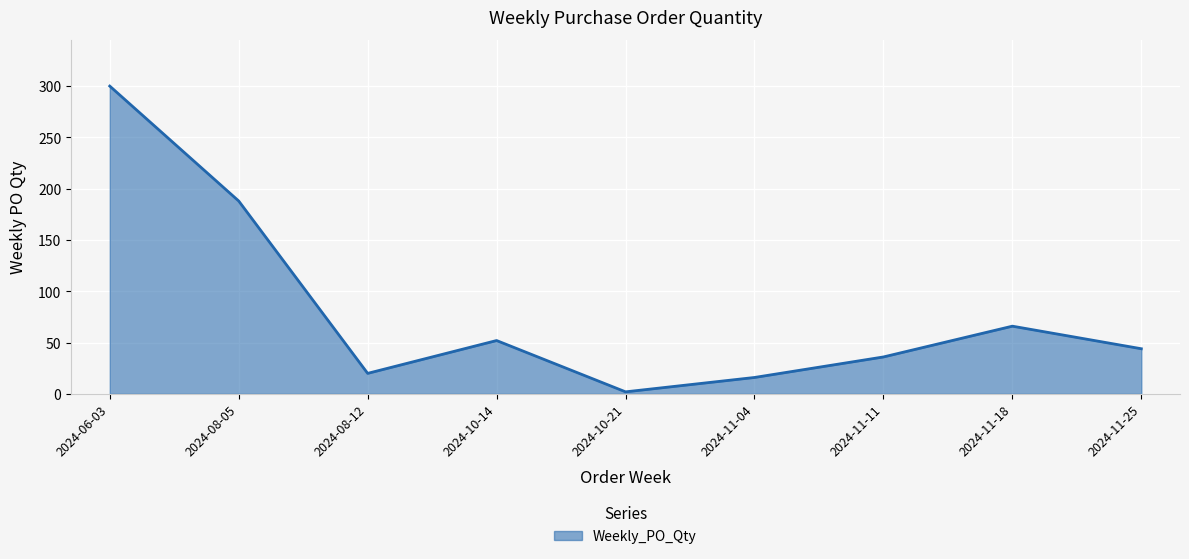

What is the sum of the values at 2024-10-21 and 2024-08-05?

190